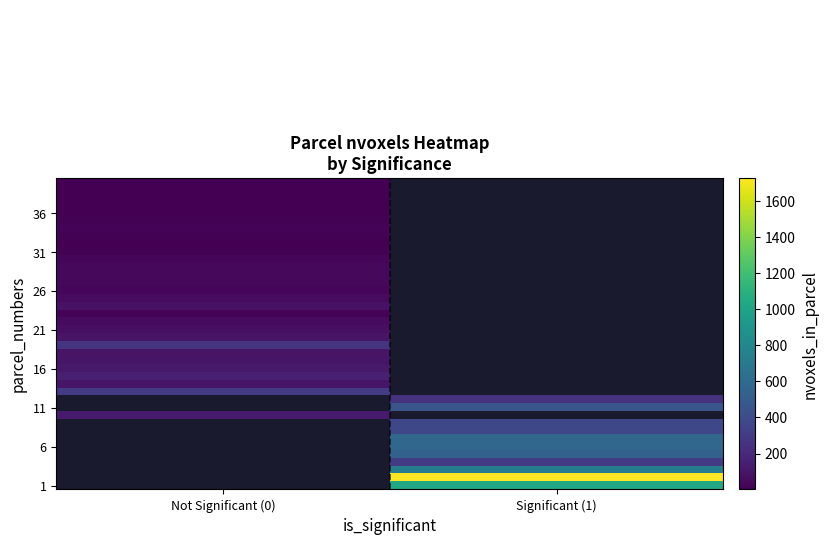

Which category has the lowest value across all series?

Not Significant (0)